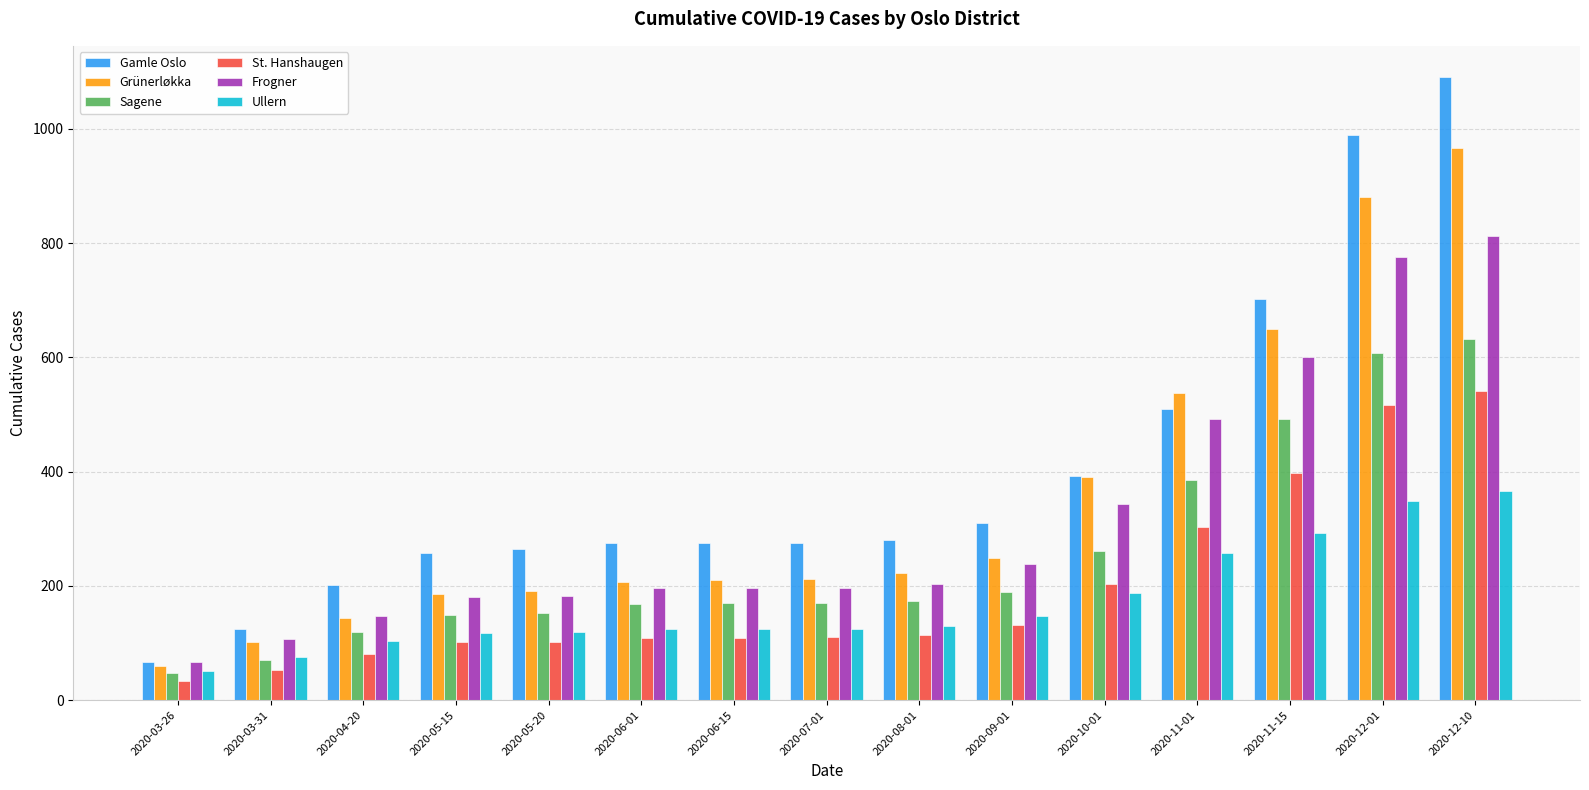

What is the sum of the Ullern values at 2020-06-01 and 2020-10-01?

312